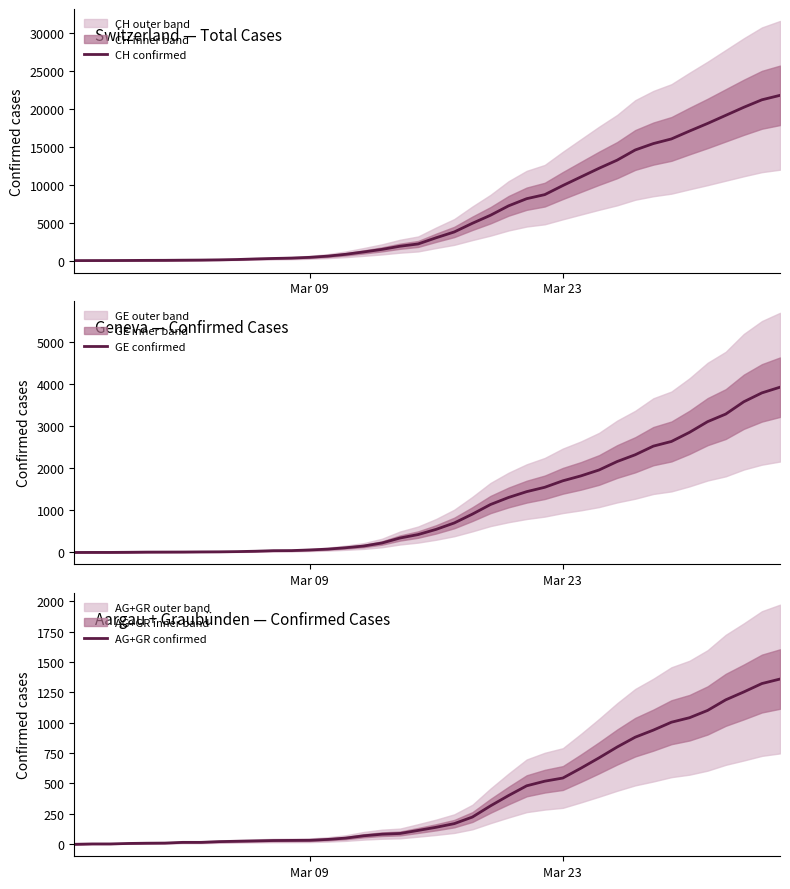

Which series has the largest total across all categories?

CH confirmed